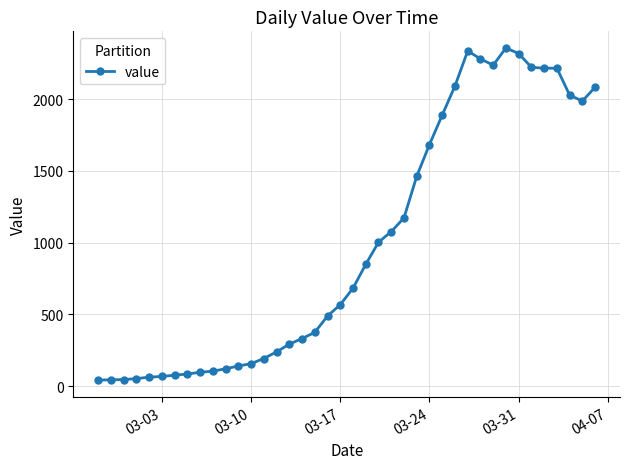

What is the difference between the maximum and second lowest values?

2312